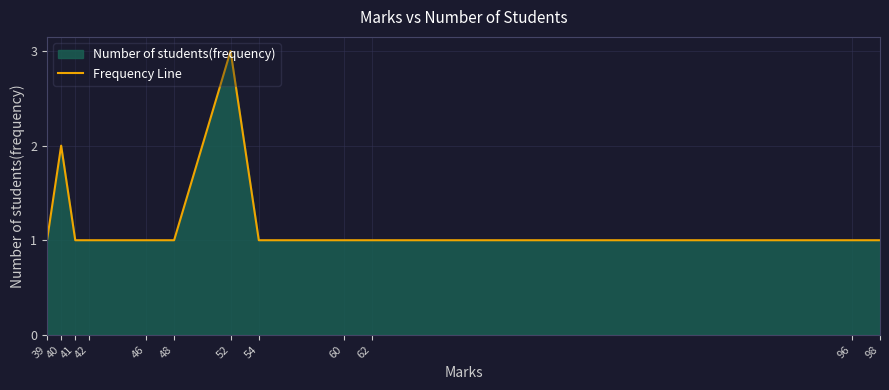

How many data points are above 1?

2